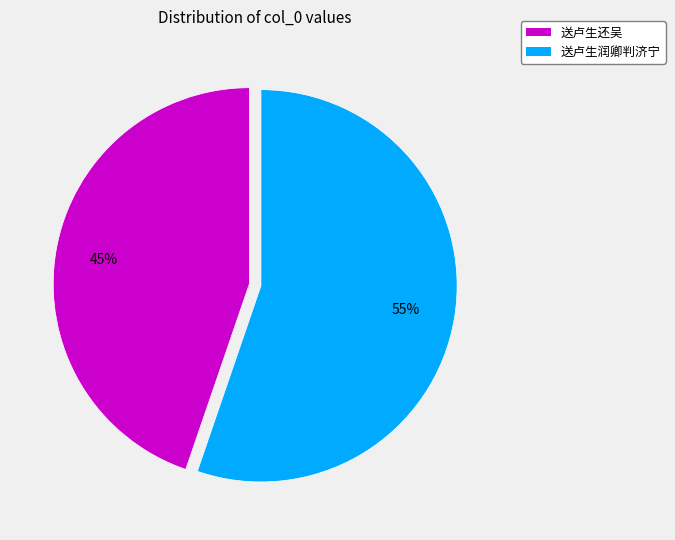

Which slice is the largest?

送卢生润卿判济宁